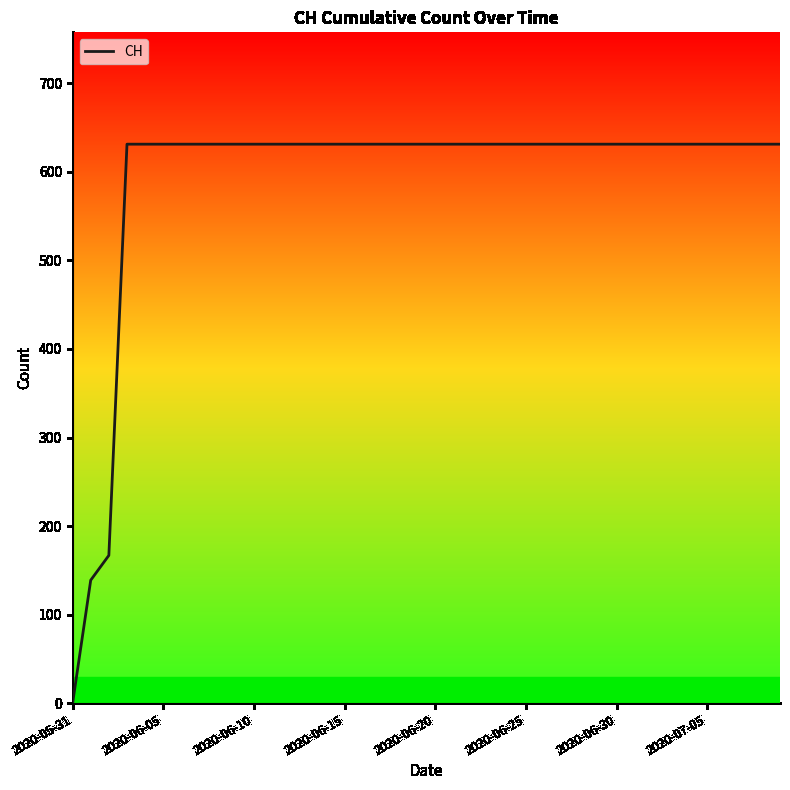

Reading left to right, transcribe all the data shown in this chart.

0	139	167	631	631	631	631	631	631	631	631	631	631	631	631	631	631	631	631	631	631	631	631	631	631	631	631	631	631	631	631	631	631	631	631	631	631	631	631	631